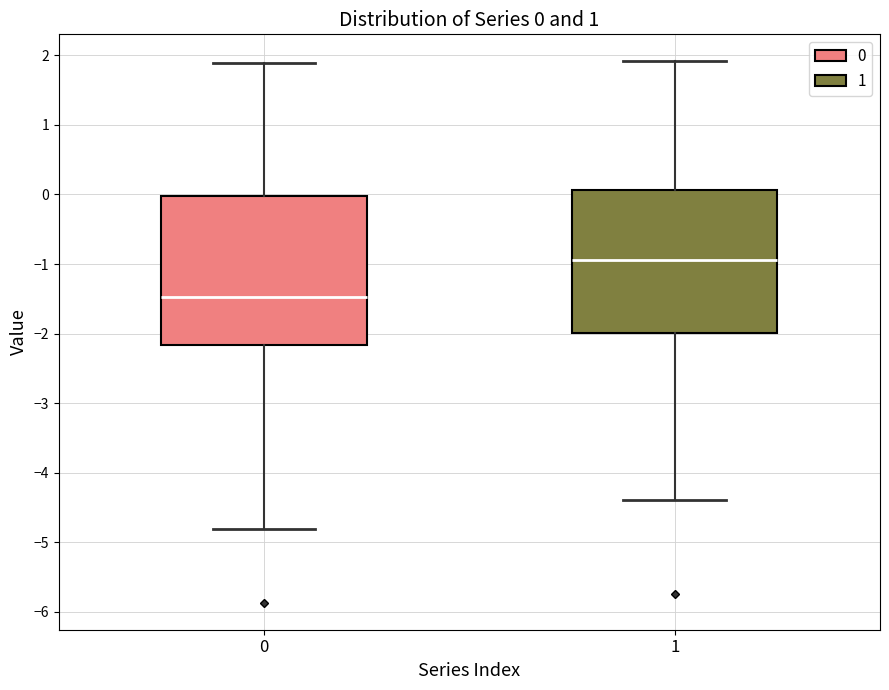

Which box's median line is the highest?

1